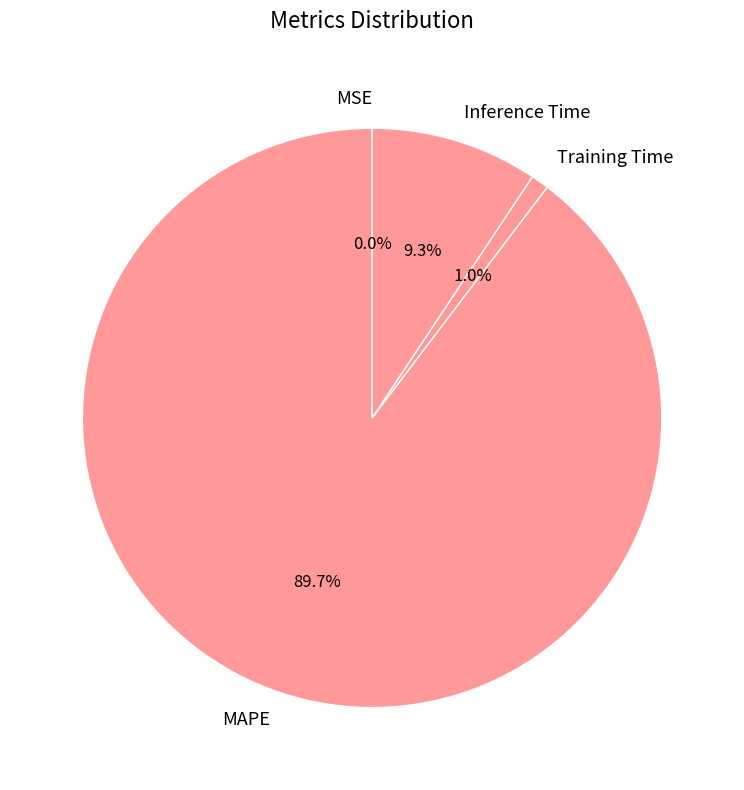

Which slice is the largest?

MAPE